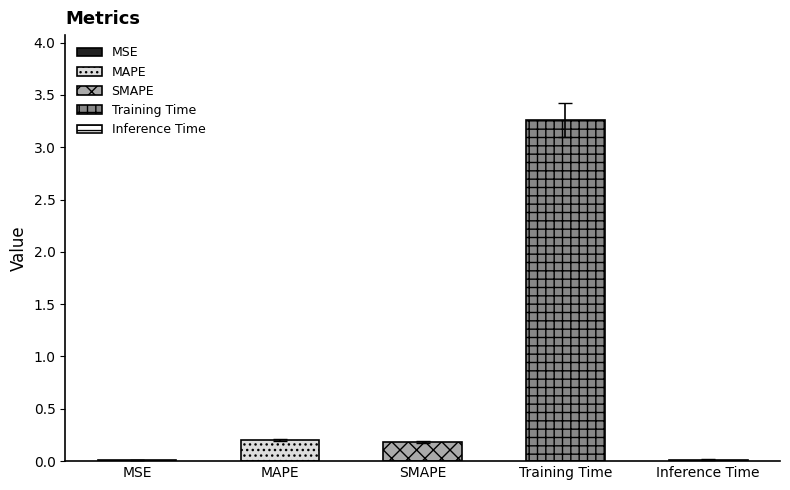

What is the label of the 2nd bar from the left?

MAPE